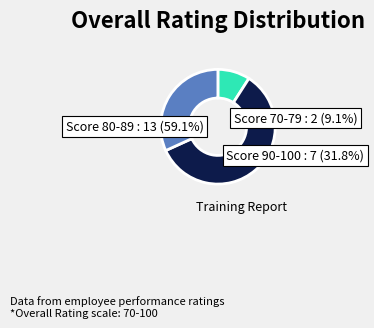

True or false: Score 80-89 accounts for 68% of the total.

False